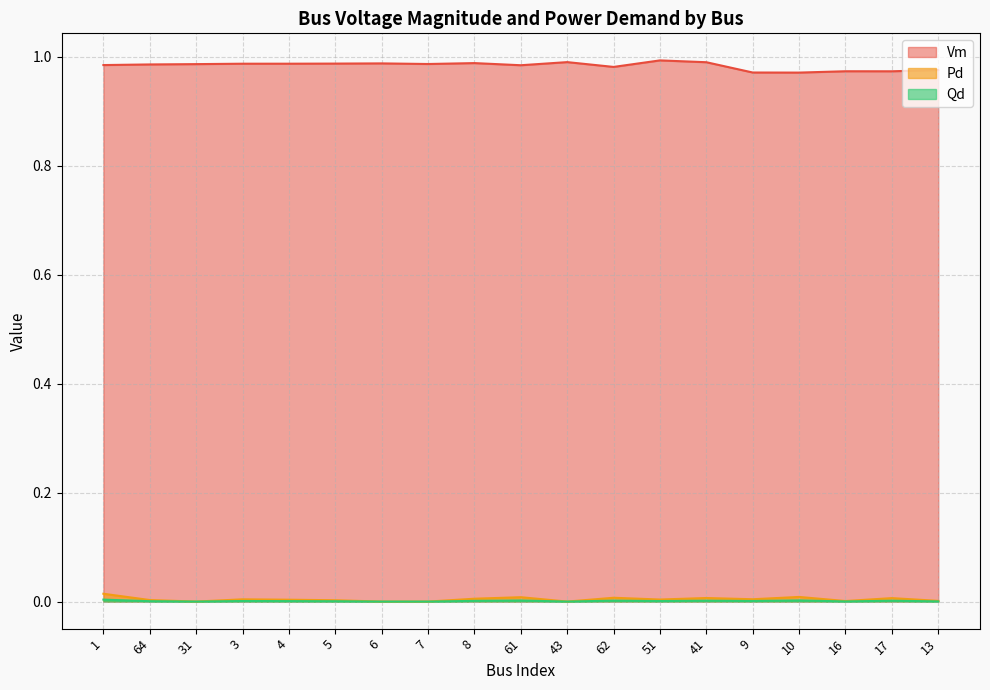

At which category does Vm reach its first local valley?

7